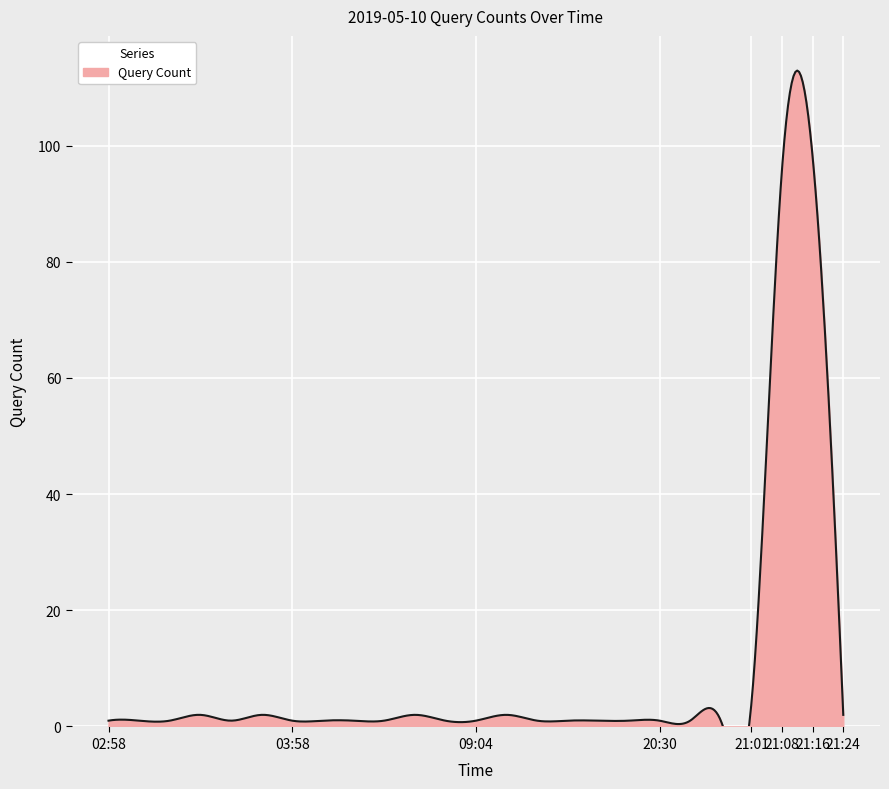

What is the change in value from 03:34 to 06:11?

-1